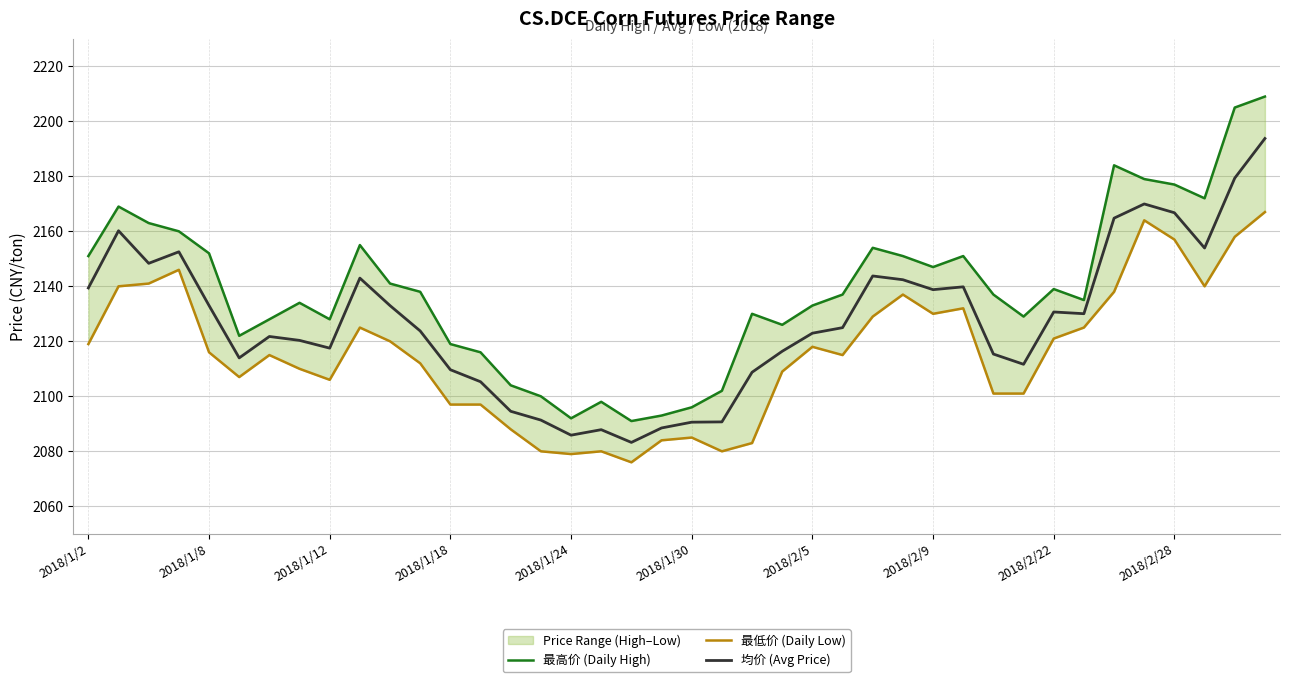

Is the value of 均价 (Avg Price) at 10 greater than the value of 最高价 (Daily High) at 34?

No